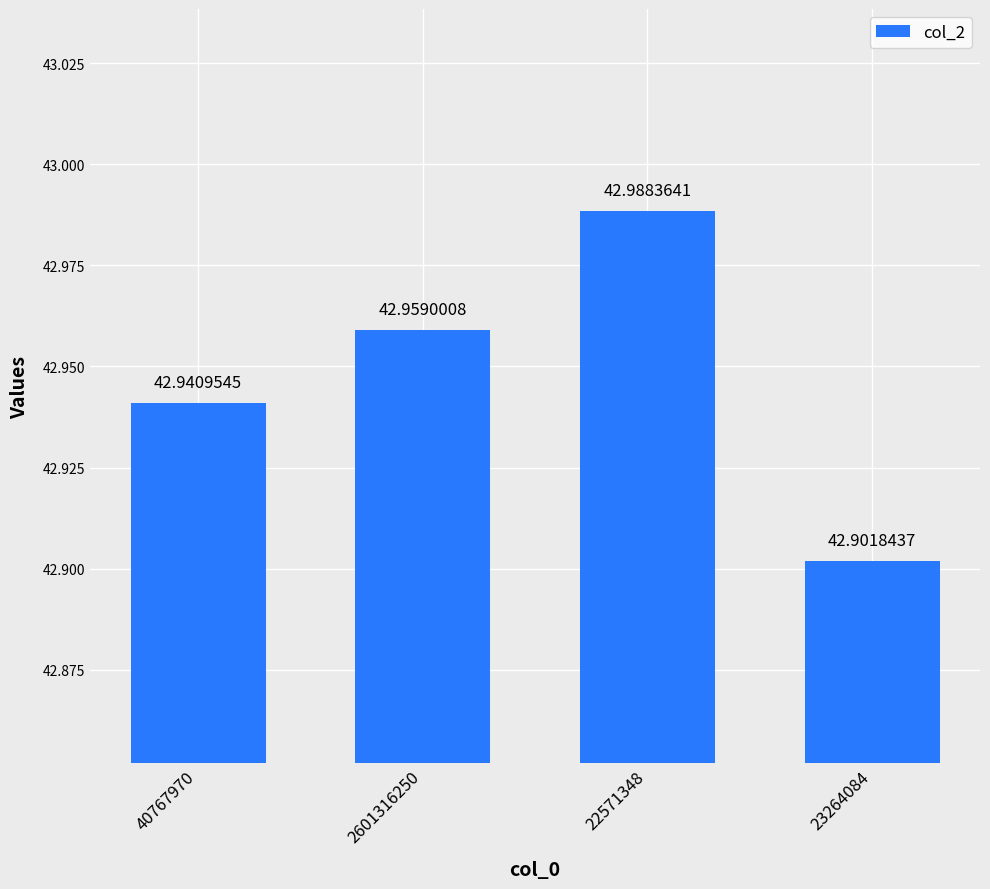

Rank the categories by value from highest to lowest.

22571348, 2601316250, 40767970, 23264084